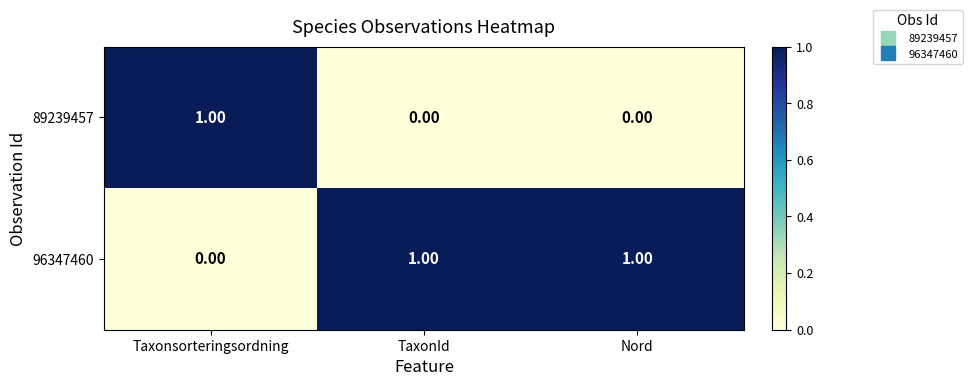

Is the value of 89239457 at TaxonId greater than the value of 96347460 at Nord?

No